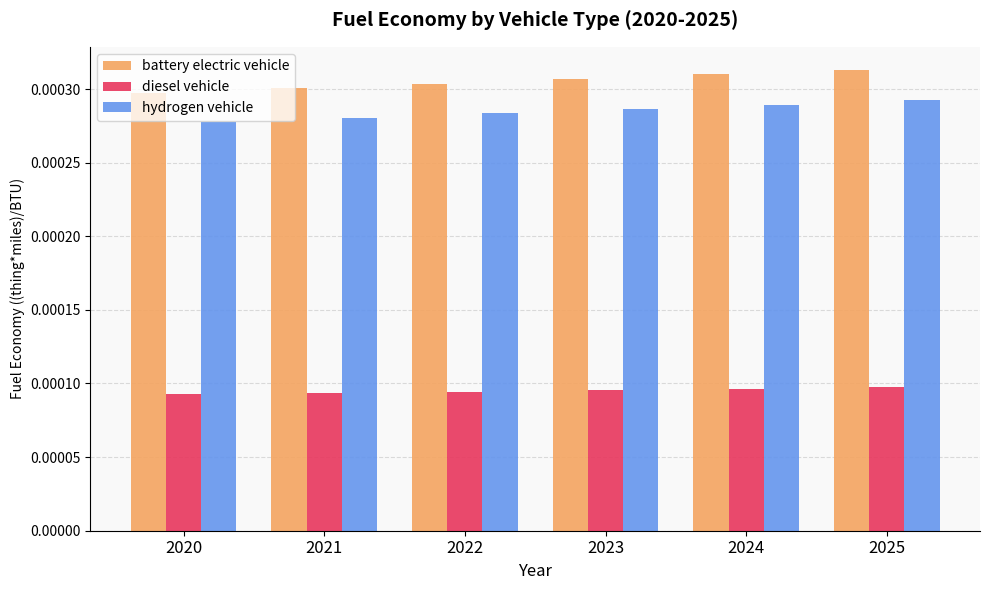

Rank the series by their maximum value, from lowest to highest.

diesel vehicle, hydrogen vehicle, battery electric vehicle